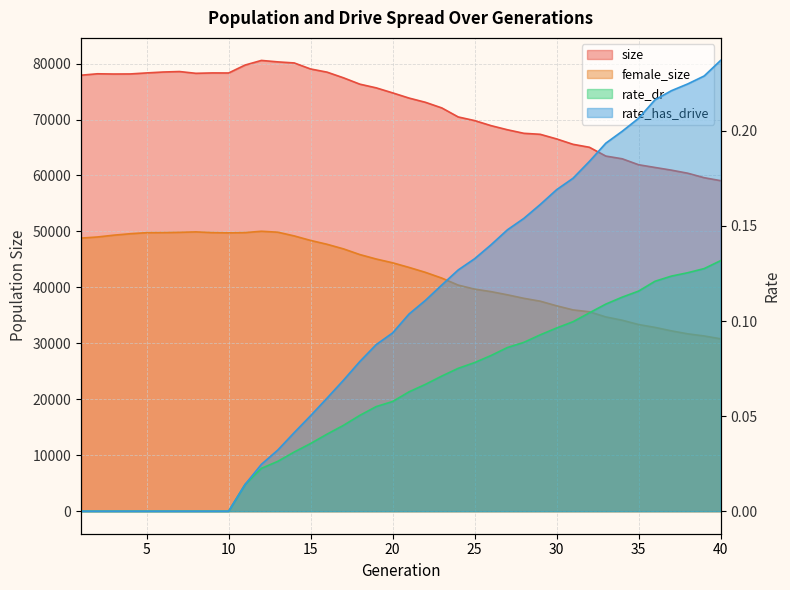

What is the difference between the female_size values at 19 and 28?

7021.0